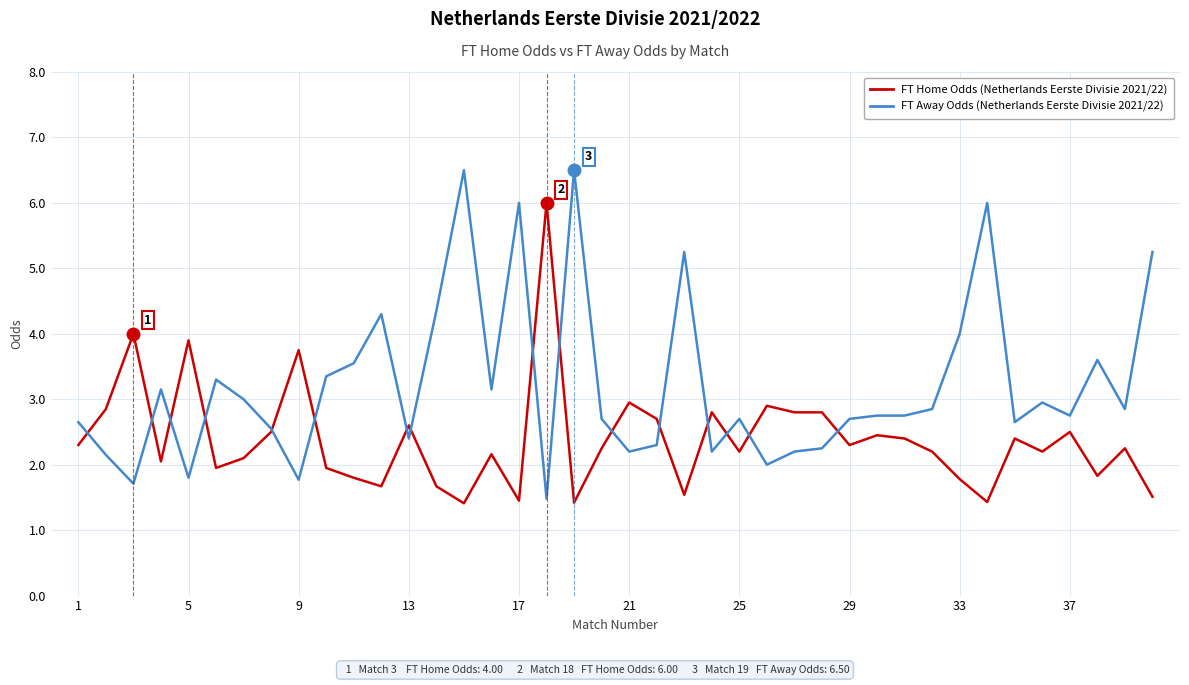

What is the smallest value displayed?

1.4